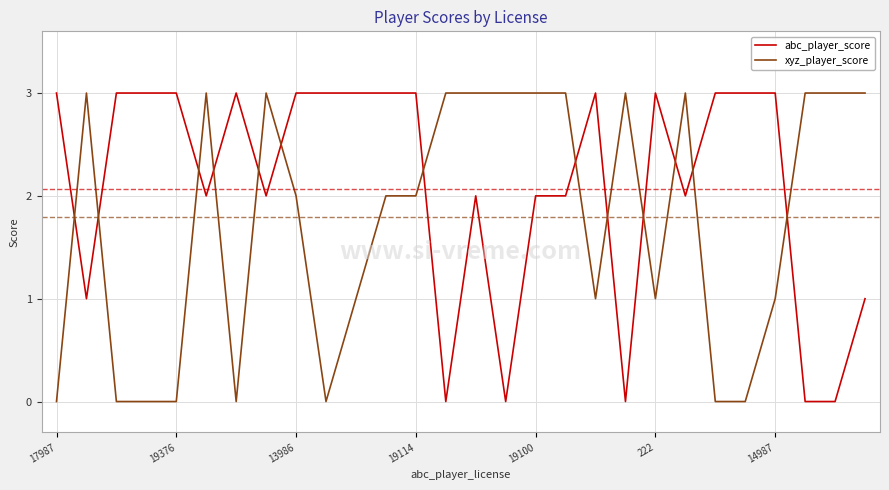

Does the chart display data point markers on the line(s)?

No